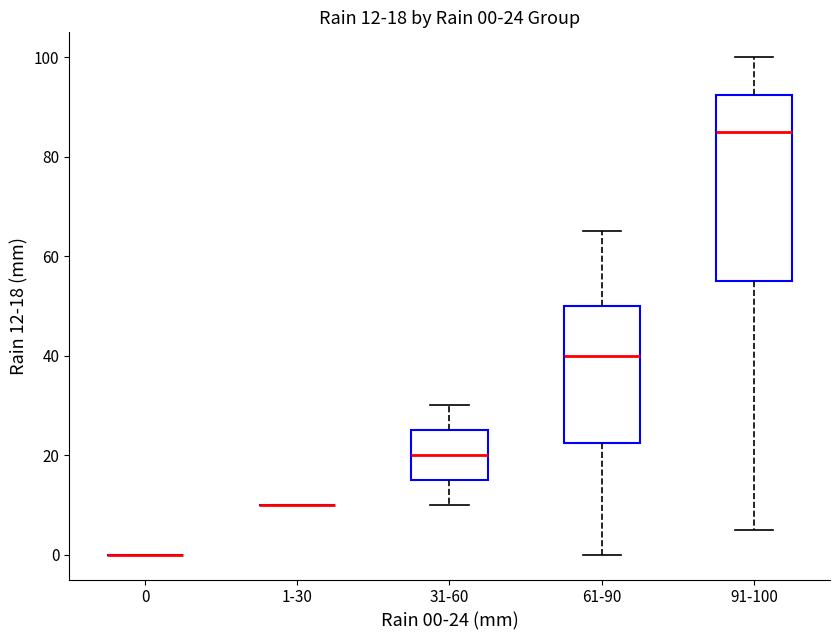

Comparing the boxes themselves (not the whiskers), which one is the tallest?

91-100